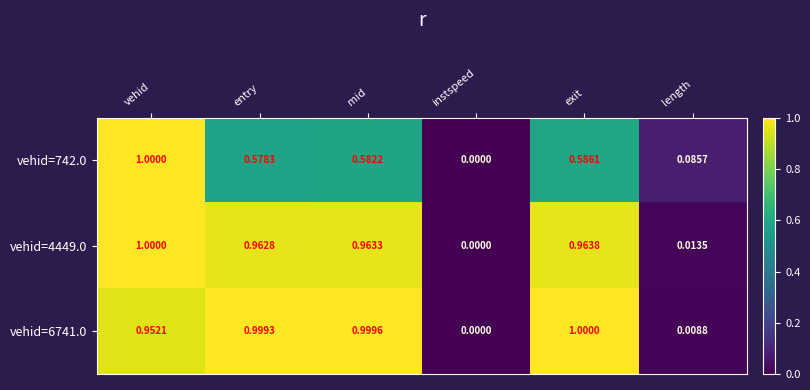

What is the spread (max minus min) of values at exit?

0.4